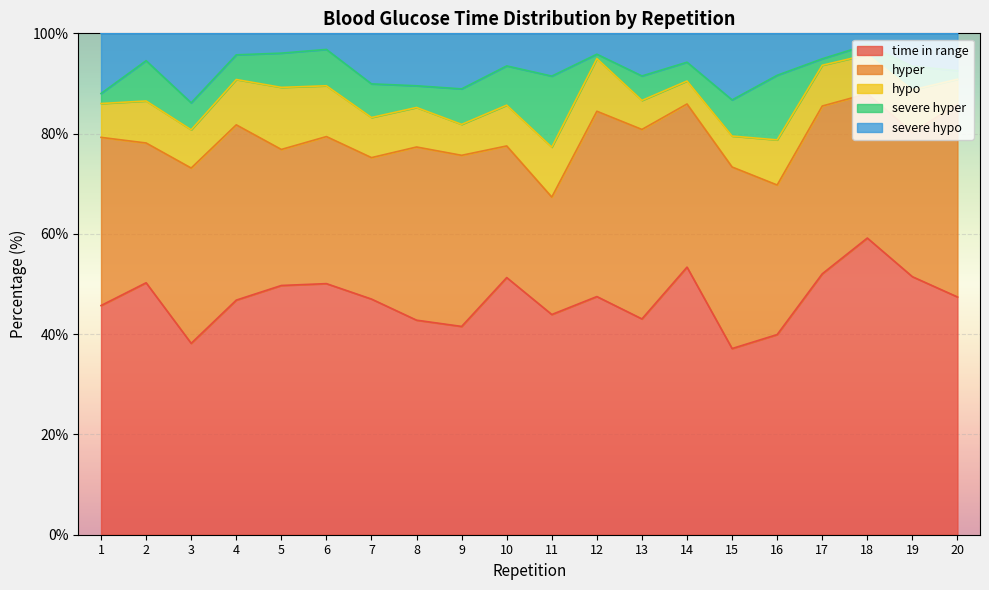

True or false: time in range and hyper intersect in this chart.

False